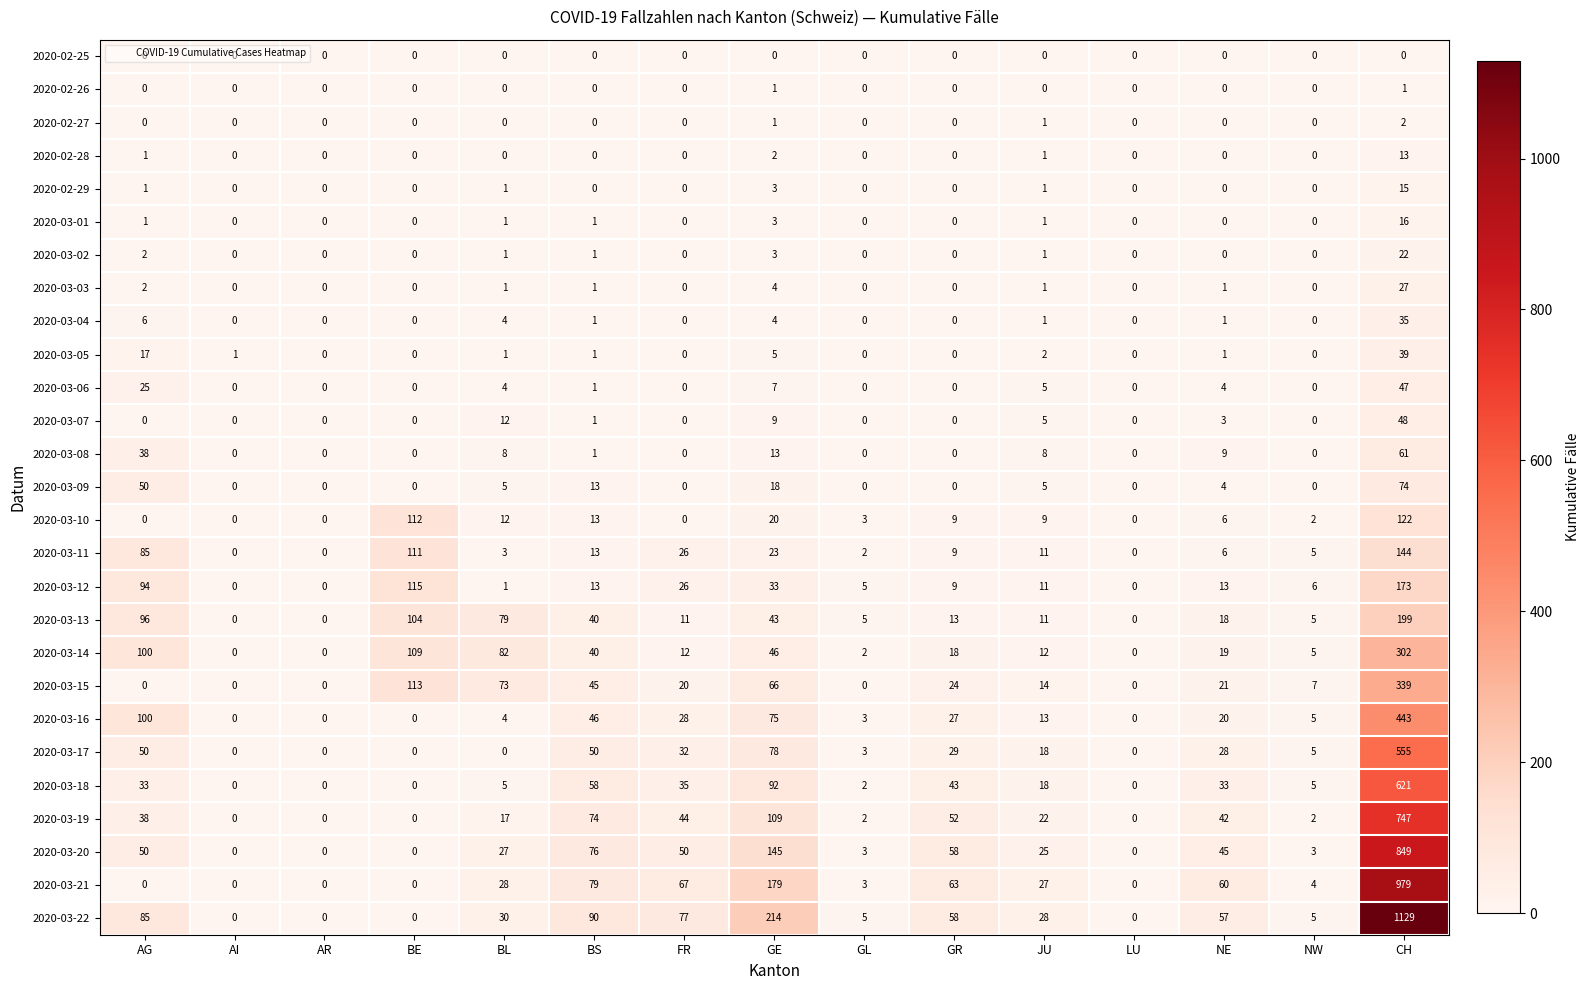

What is the greatest value displayed?

1129